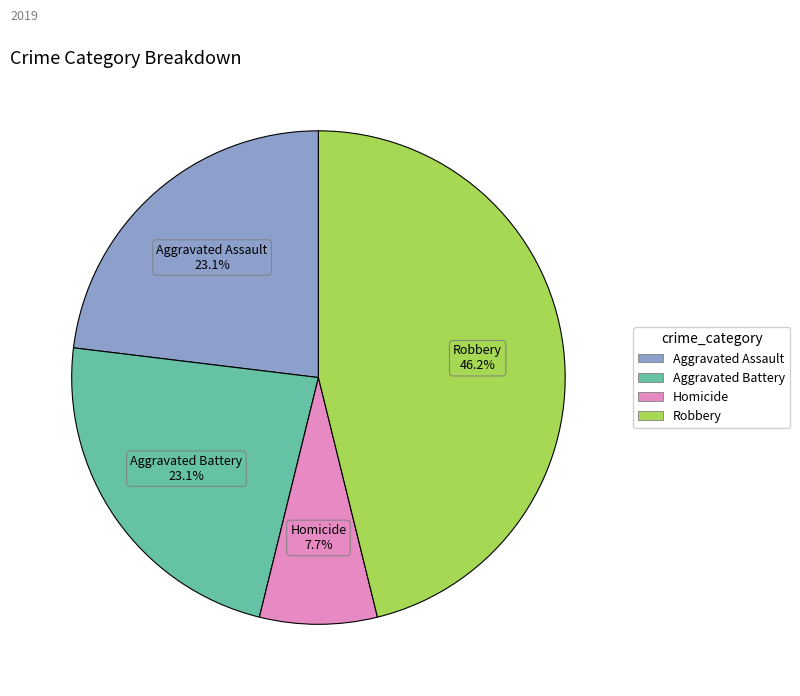

Is there any slice that represents more than half of the pie?

No